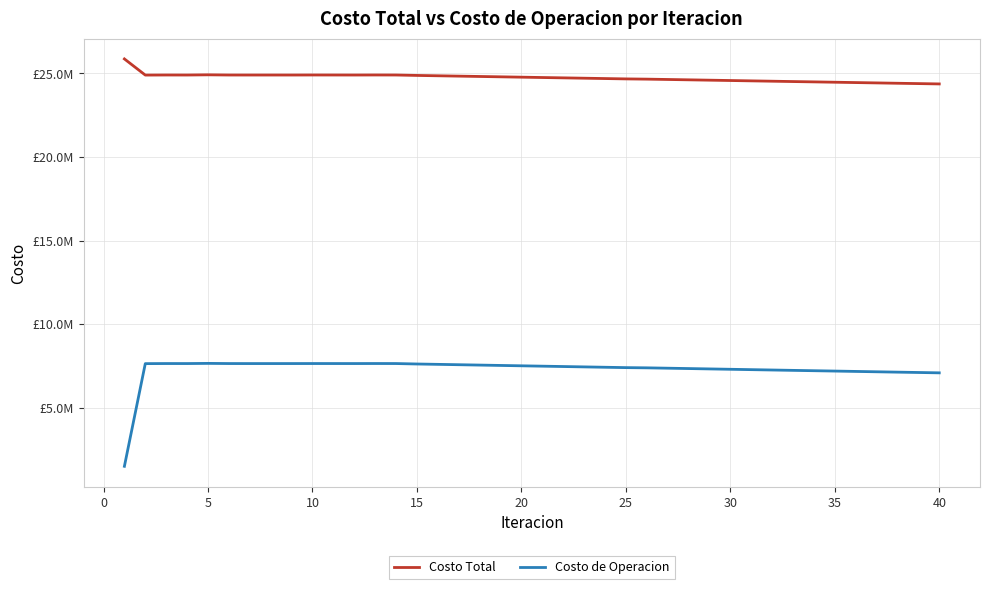

What are all the series names shown in the legend?

Costo Total, Costo de Operacion